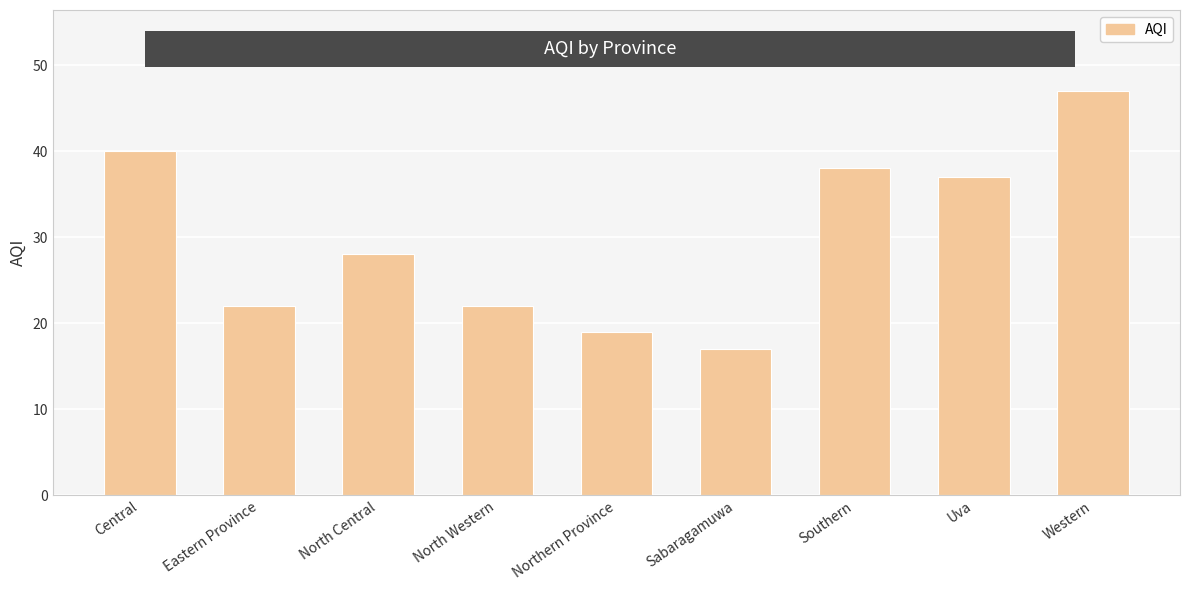

What is the change in value from North Central to Southern?

+10